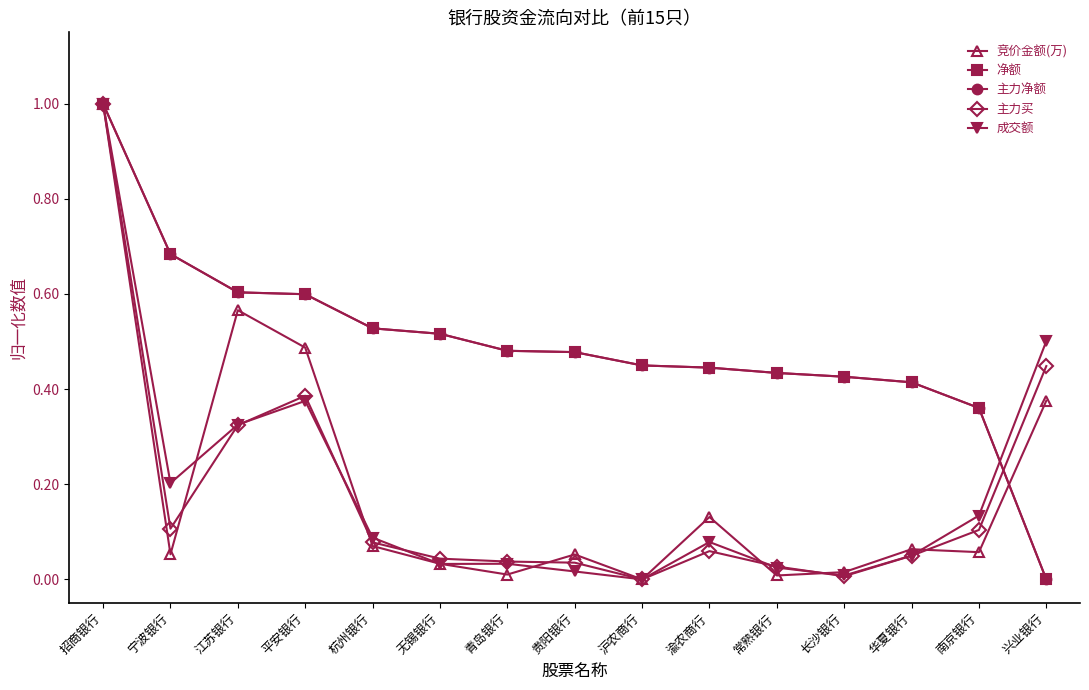

What is the difference between the second highest and second lowest values in the 主力净额 series?

0.3